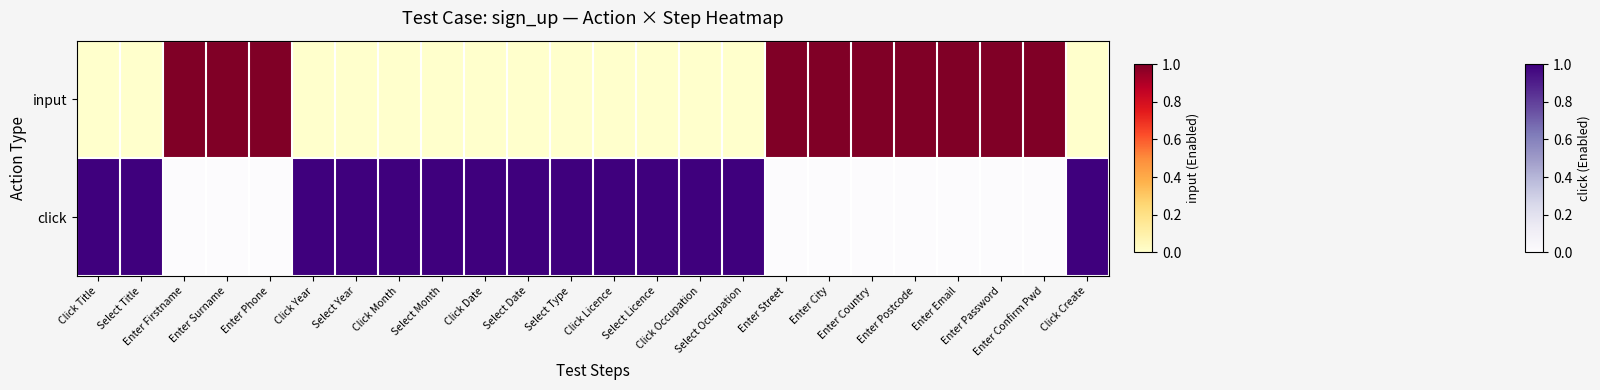

Is it true that the value at Click Create is 1?

False